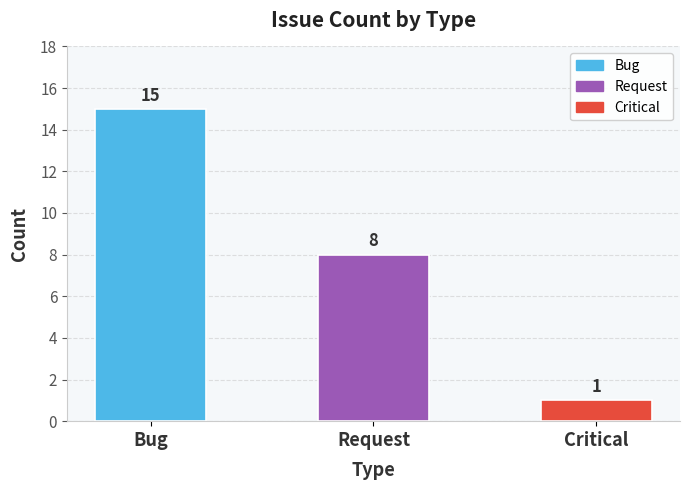

Count the number of data series in this chart.

1